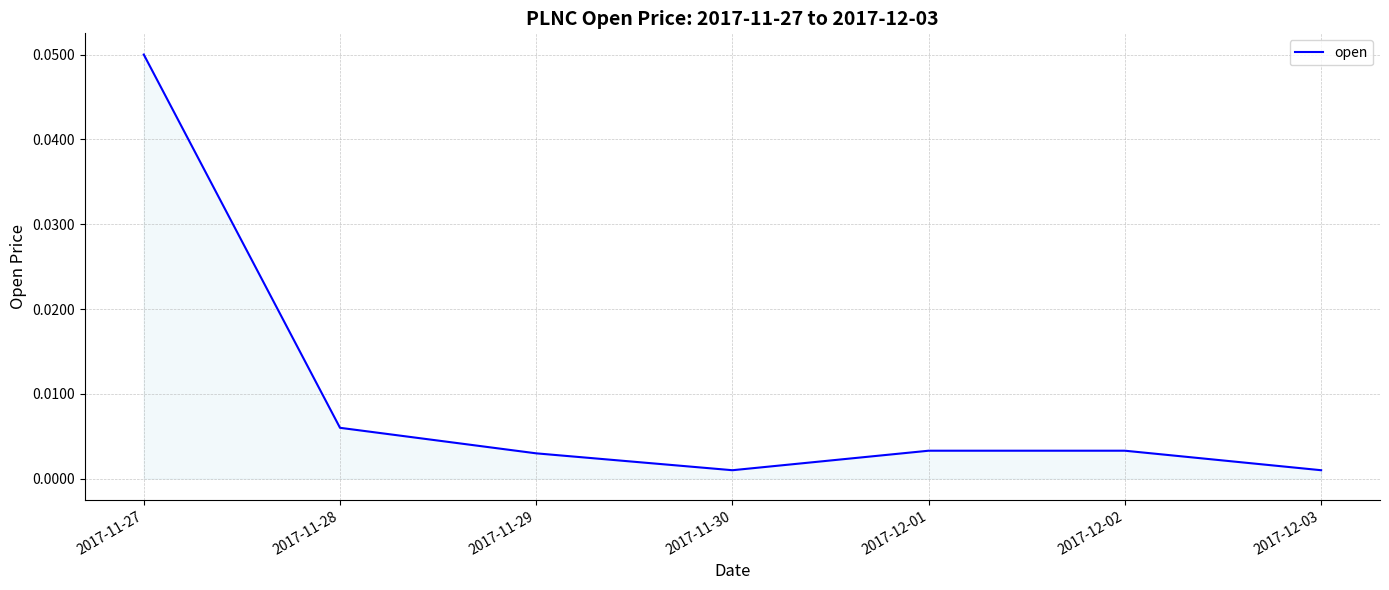

Which category has the highest value across all series?

2017-11-27